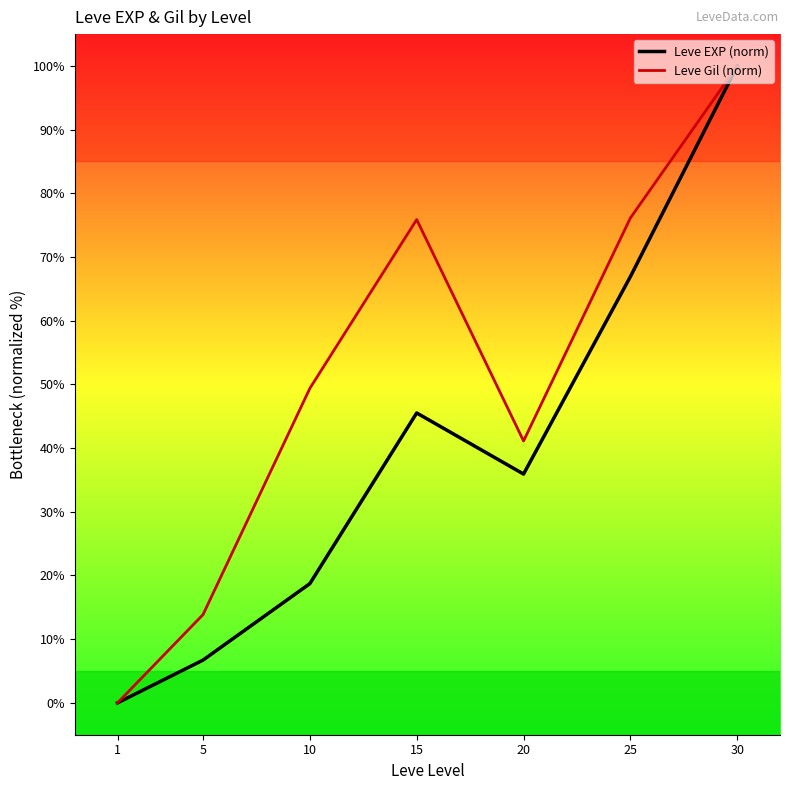

The value of Leve EXP (norm) at 30 is 100.0. True or false?

True